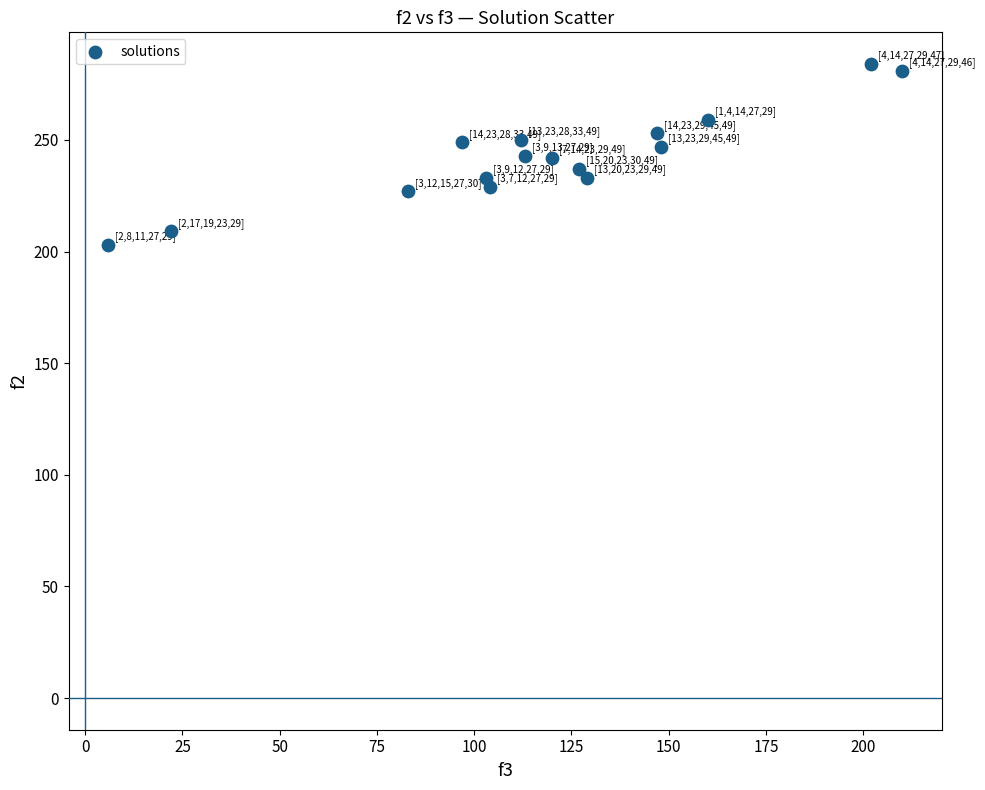

What is the range of X values (max minus min)?

204